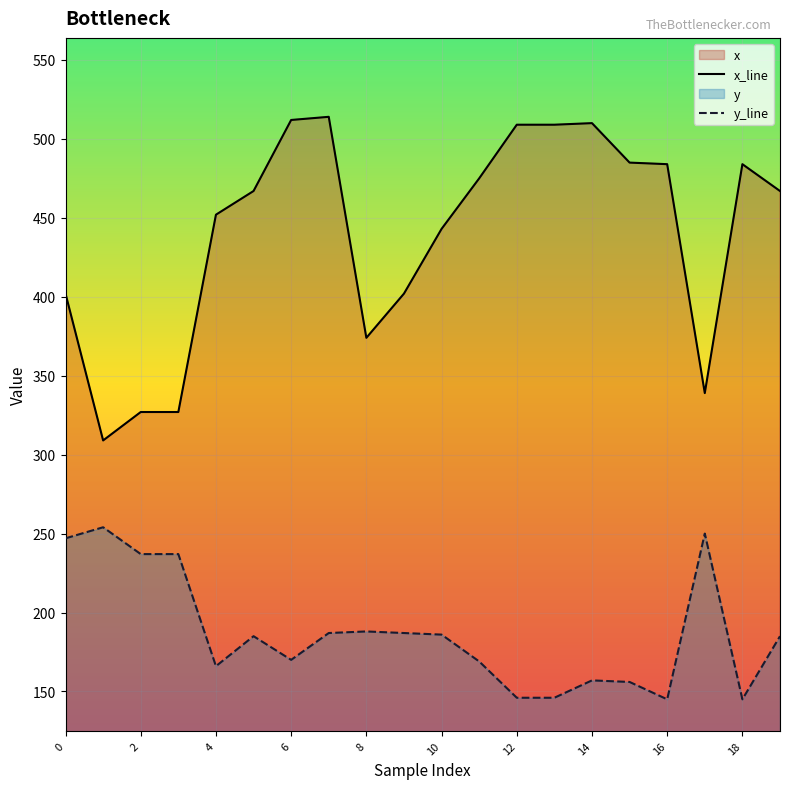

How many lines are shown in the chart?

2